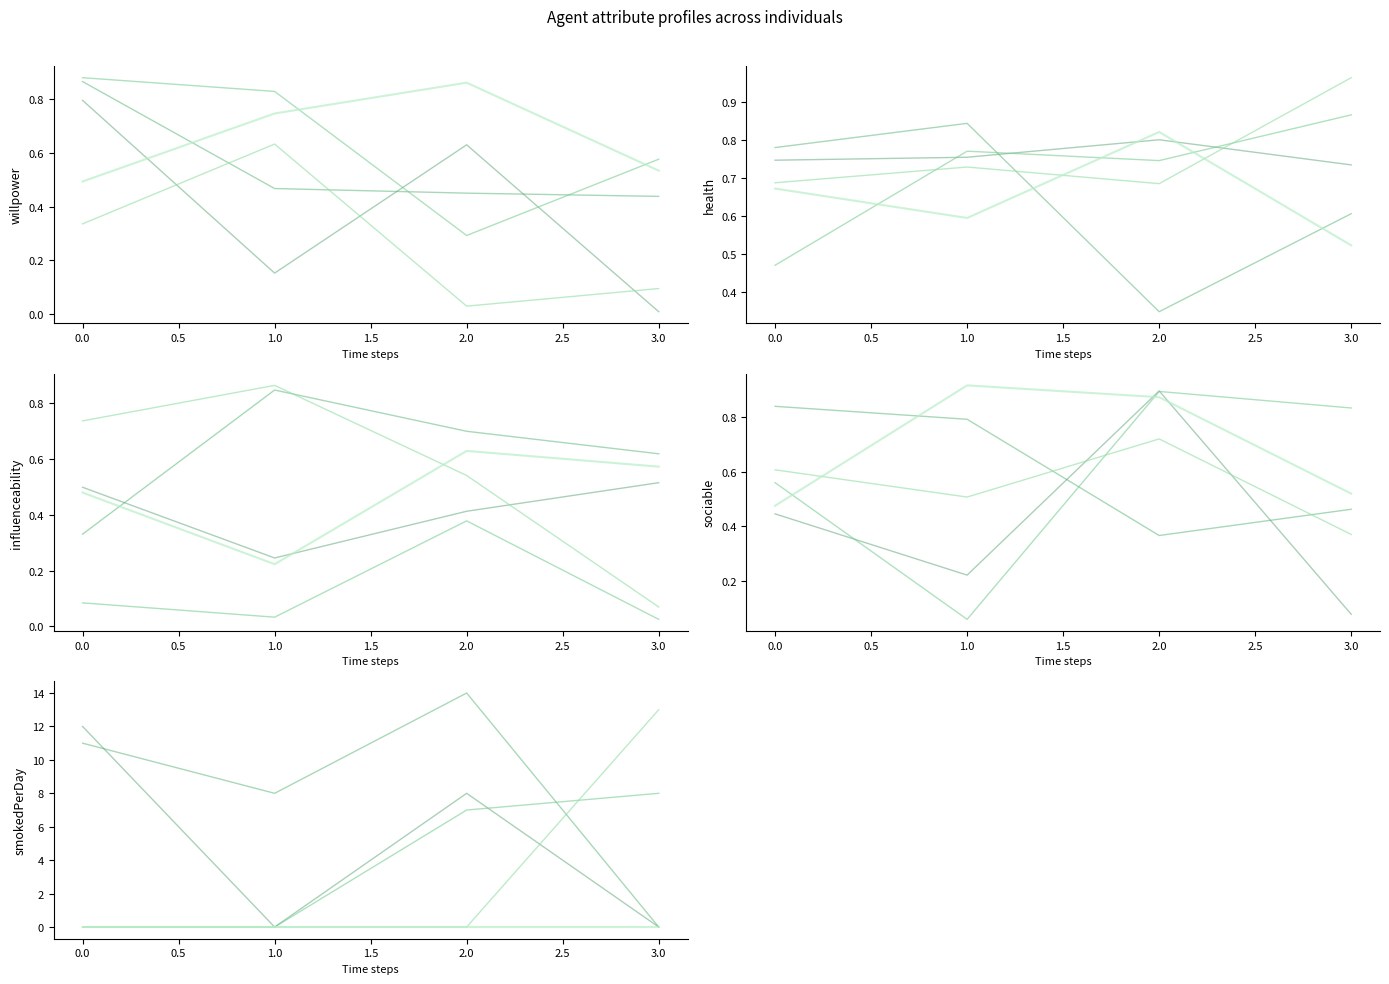

True or false: influenceability and health intersect in this chart.

False